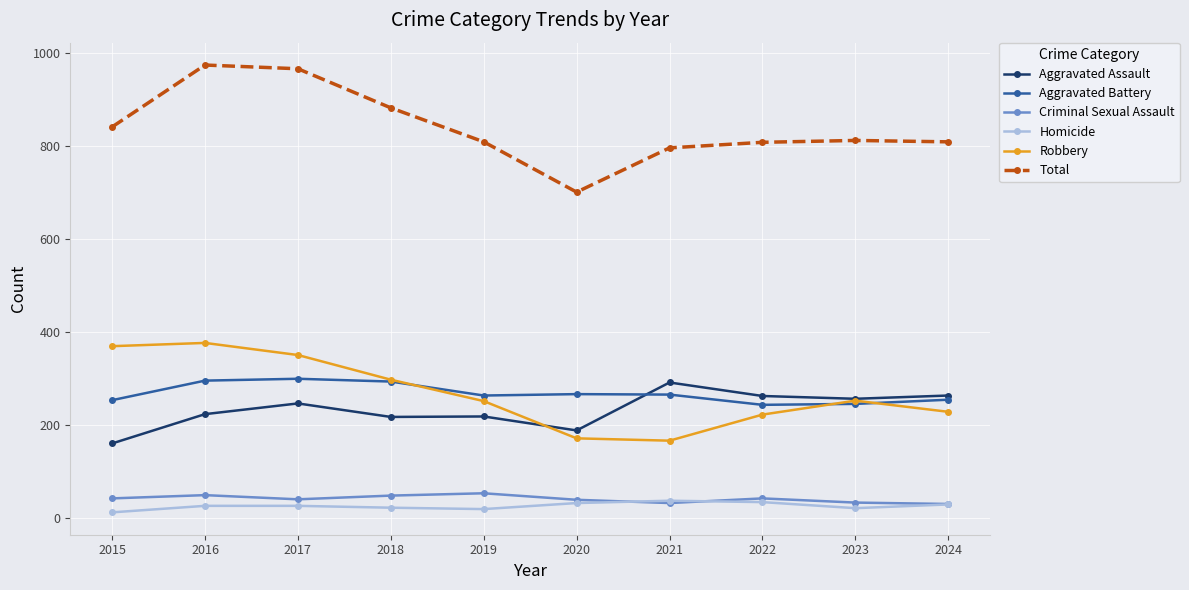

Is this an area chart (filled region under the line)?

No